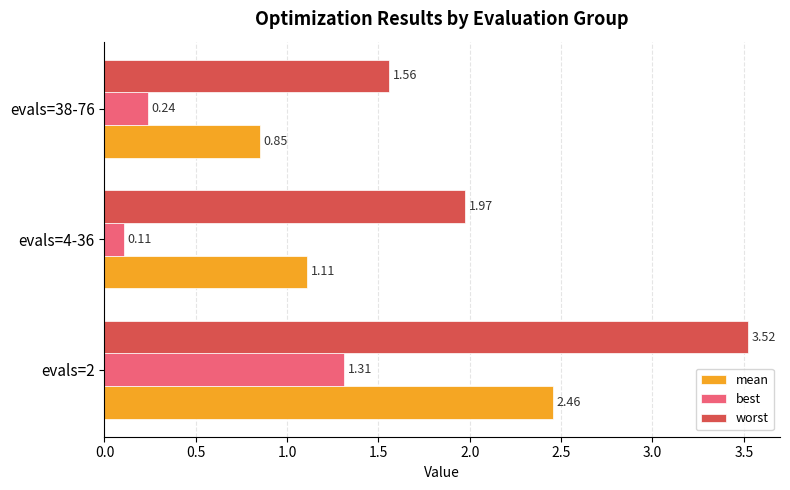

What is the difference between the highest and lowest values at evals=2?

2.2